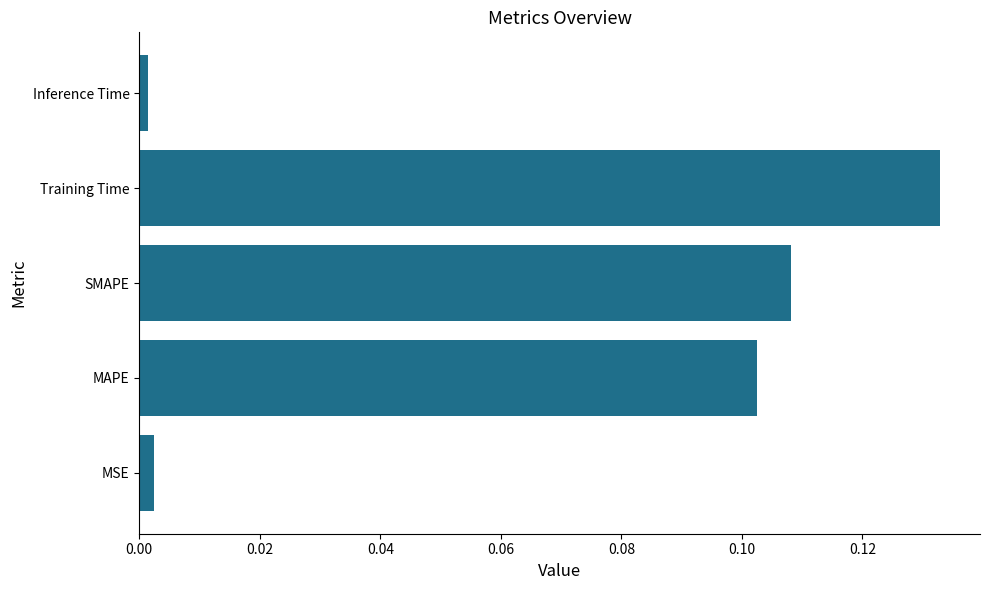

Does the chart contain stacked bars?

No